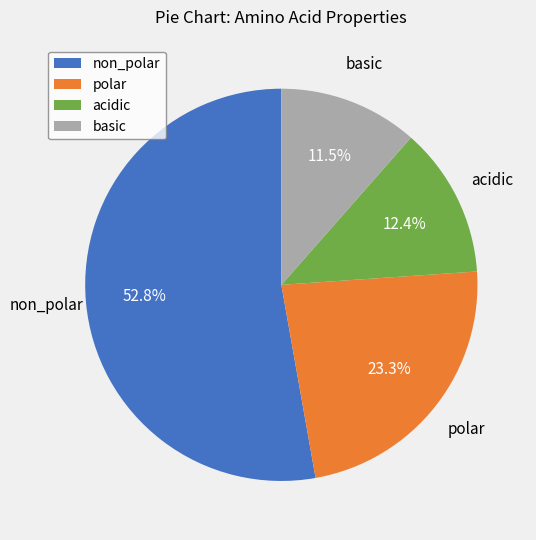

Between basic and polar, which is larger?

polar